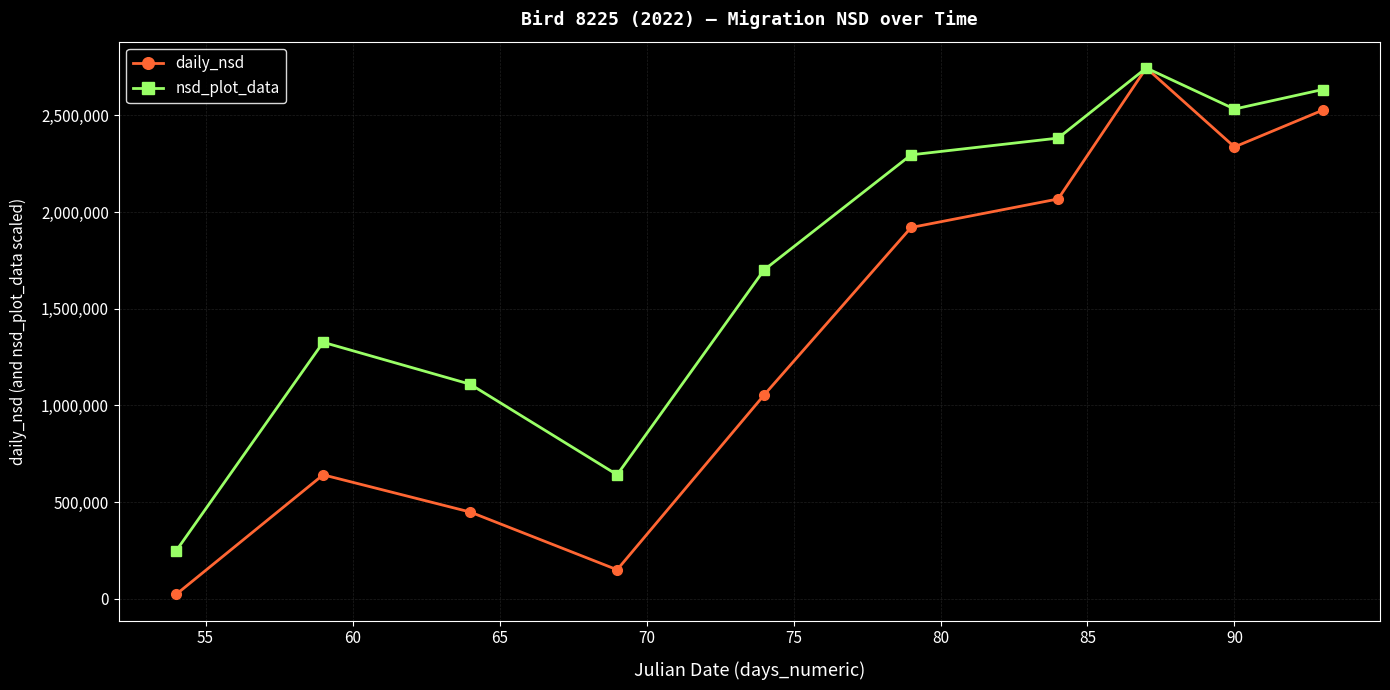

Rank the series by their average value, from lowest to highest.

daily_nsd, nsd_plot_data